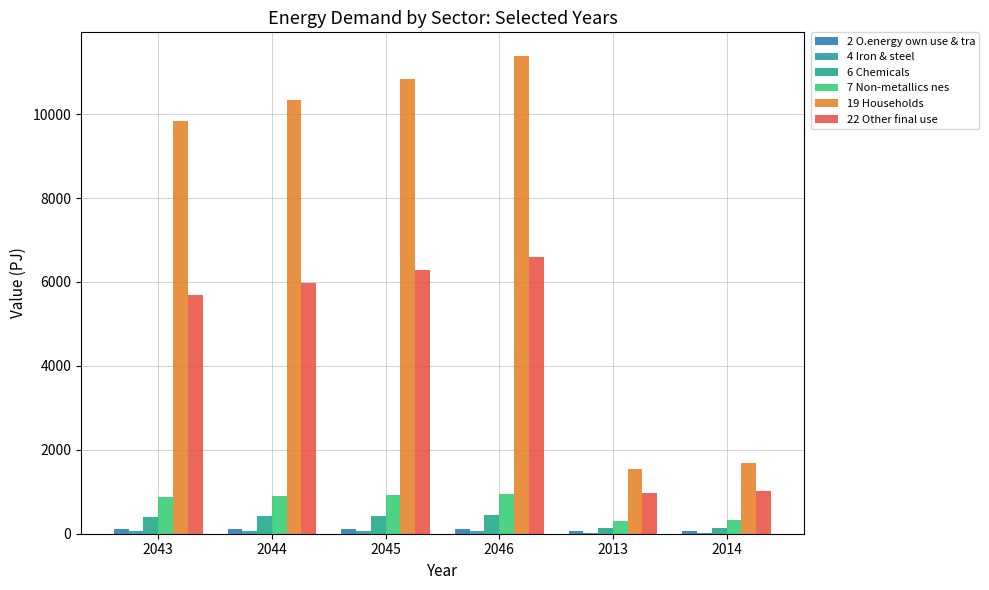

Which series has the widest spread of values?

19 Households